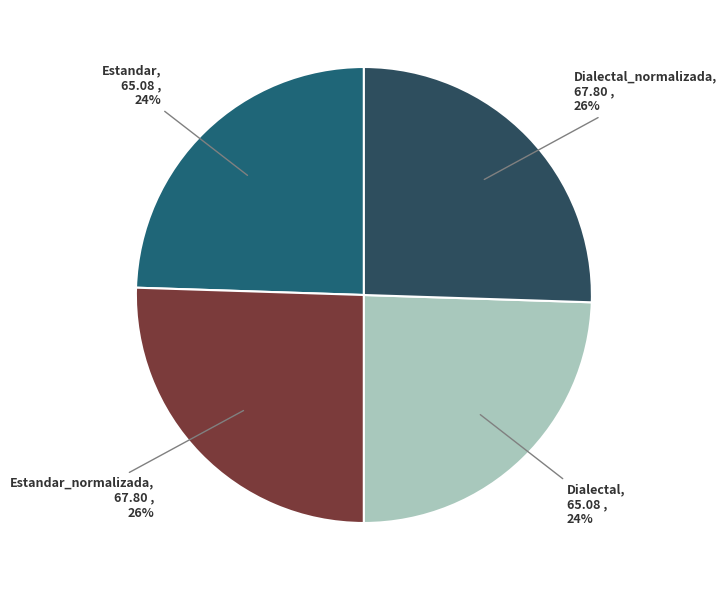

What percentage is the Dialectal_normalizada slice, to the nearest percent?

26%